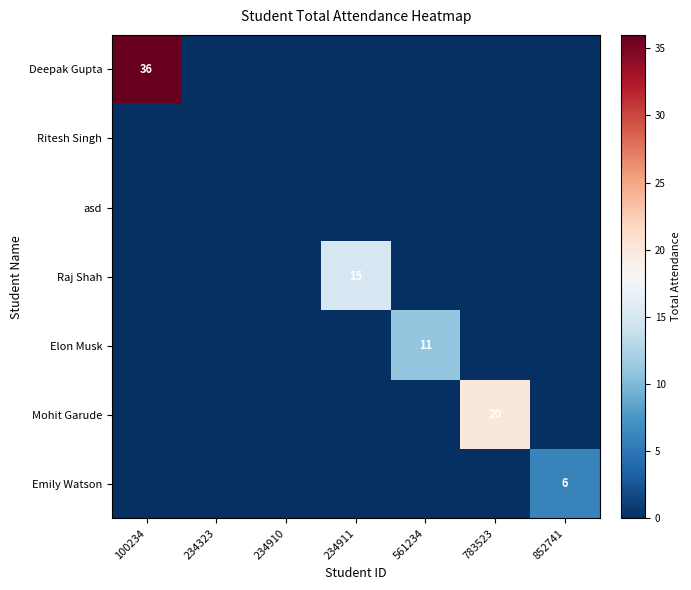

Is it true that Elon Musk equals 11 at 561234?

True